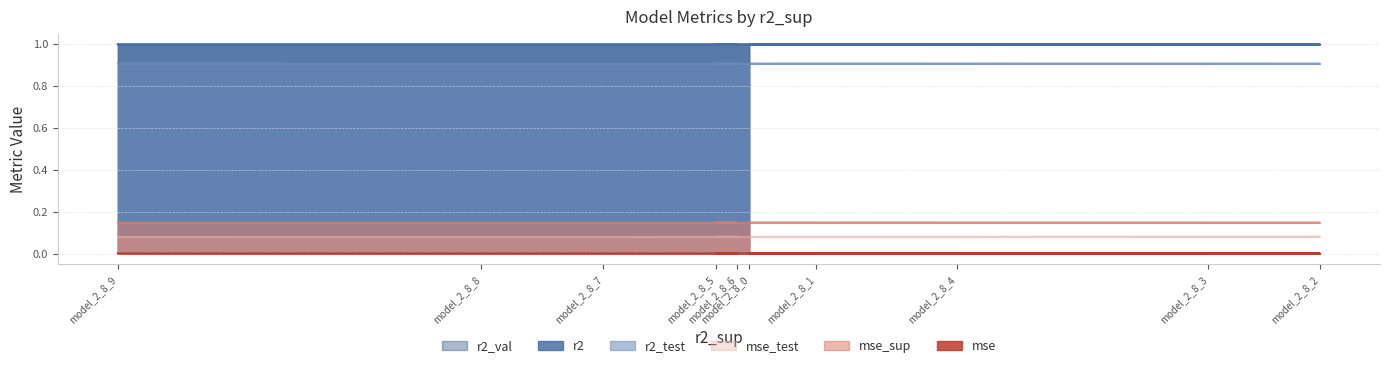

What is the value of the r2 point at the 6th from the left?

1.0